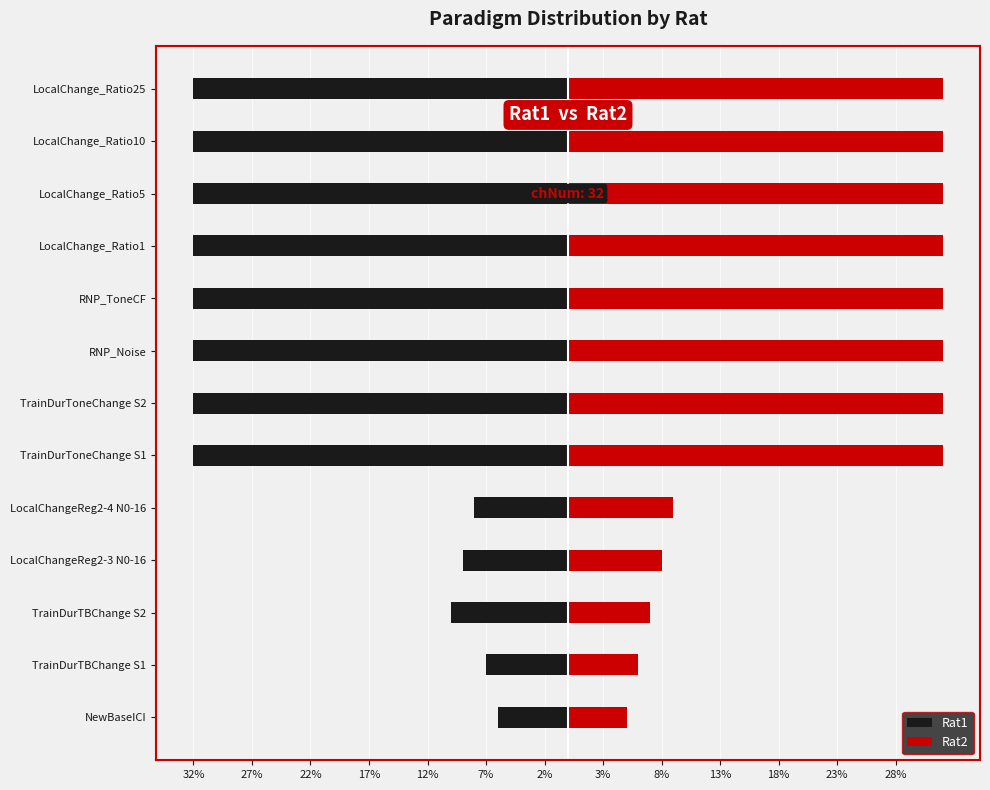

What is the maximum value shown in the chart?

32